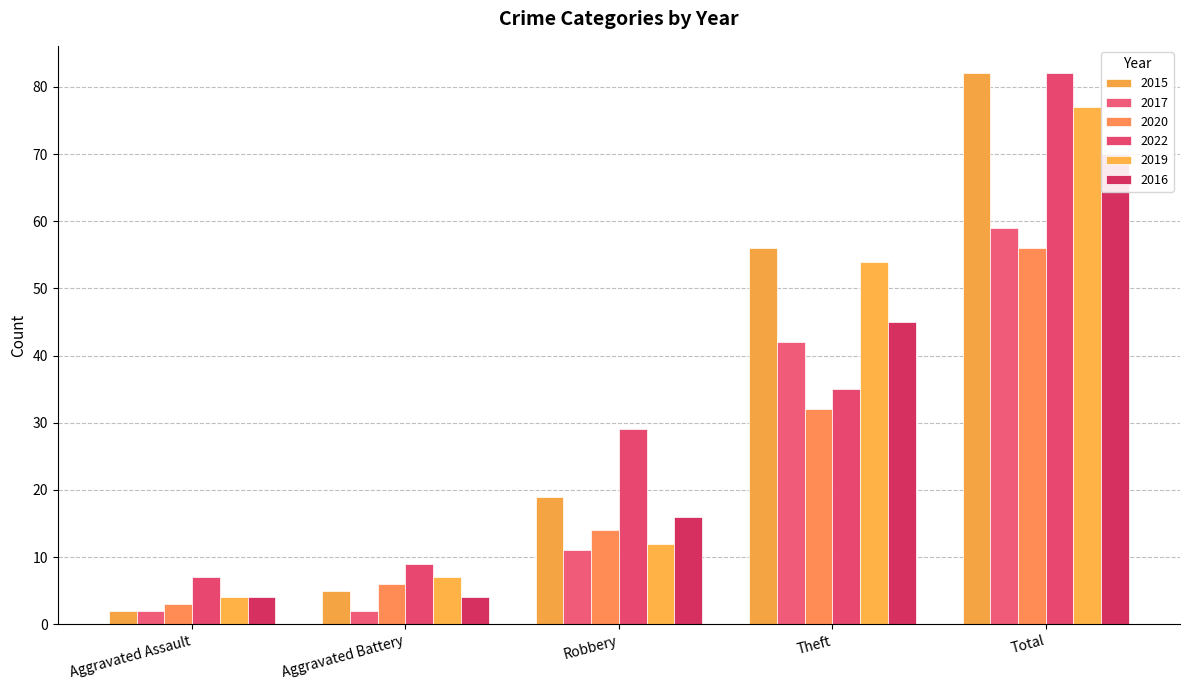

At which label does 2017 reach its minimum?

Aggravated Assault